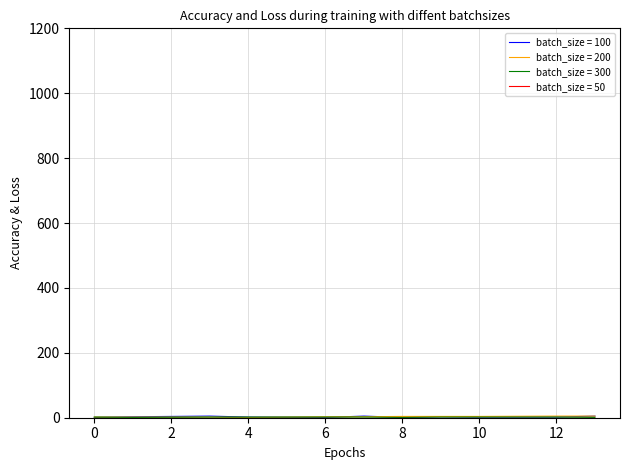

Does the chart have visible grid lines?

Yes